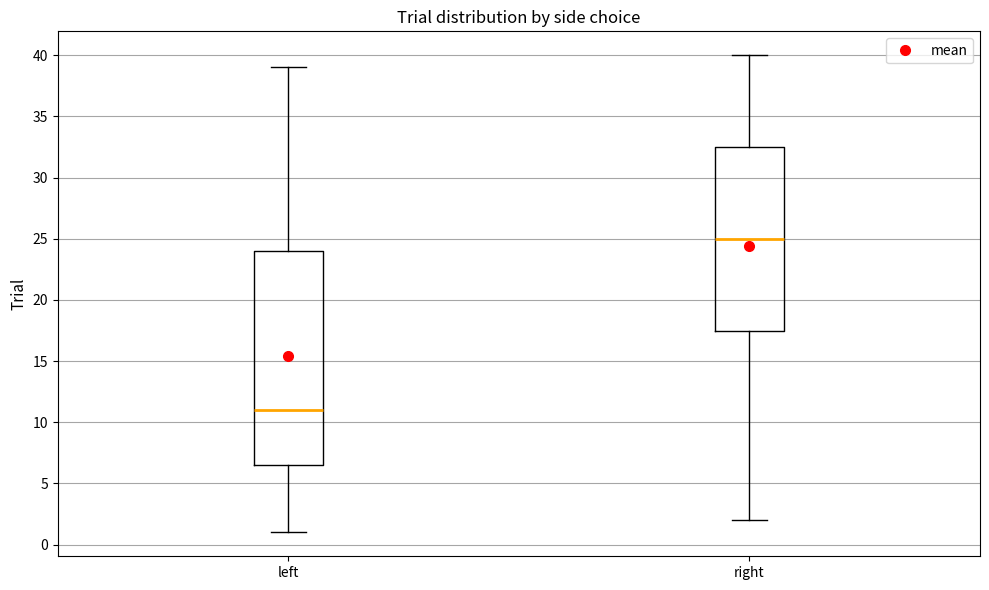

Where does the lower whisker of the box for right end on the y-axis? The values are not printed on the chart, so give them approximately, as read against the axis.

2.0